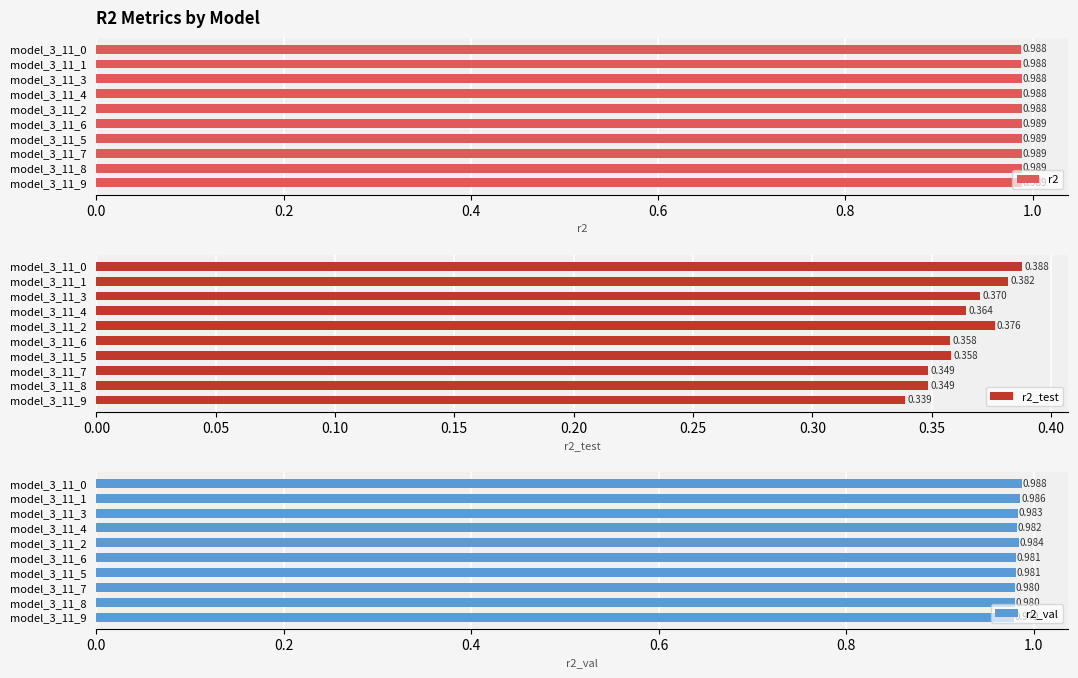

Which series has the widest spread of values?

r2_test